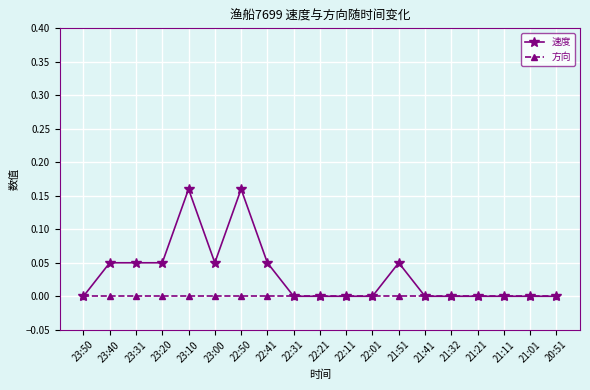

The 方向 series shows 0.0 at 23:31. True or false?

True